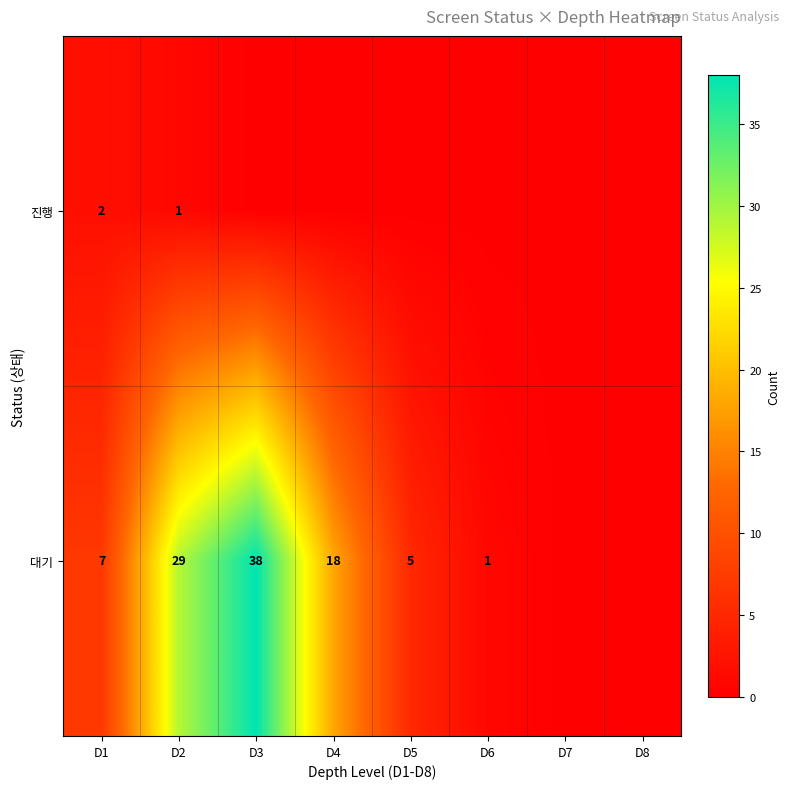

What is the sum of the 대기 values at D5 and D2?

34